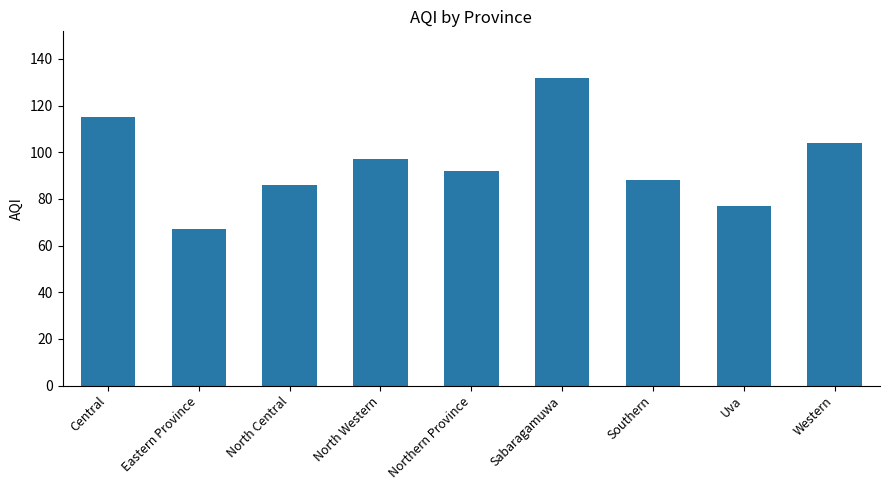

At which category does the chart reach its peak across all series?

Sabaragamuwa